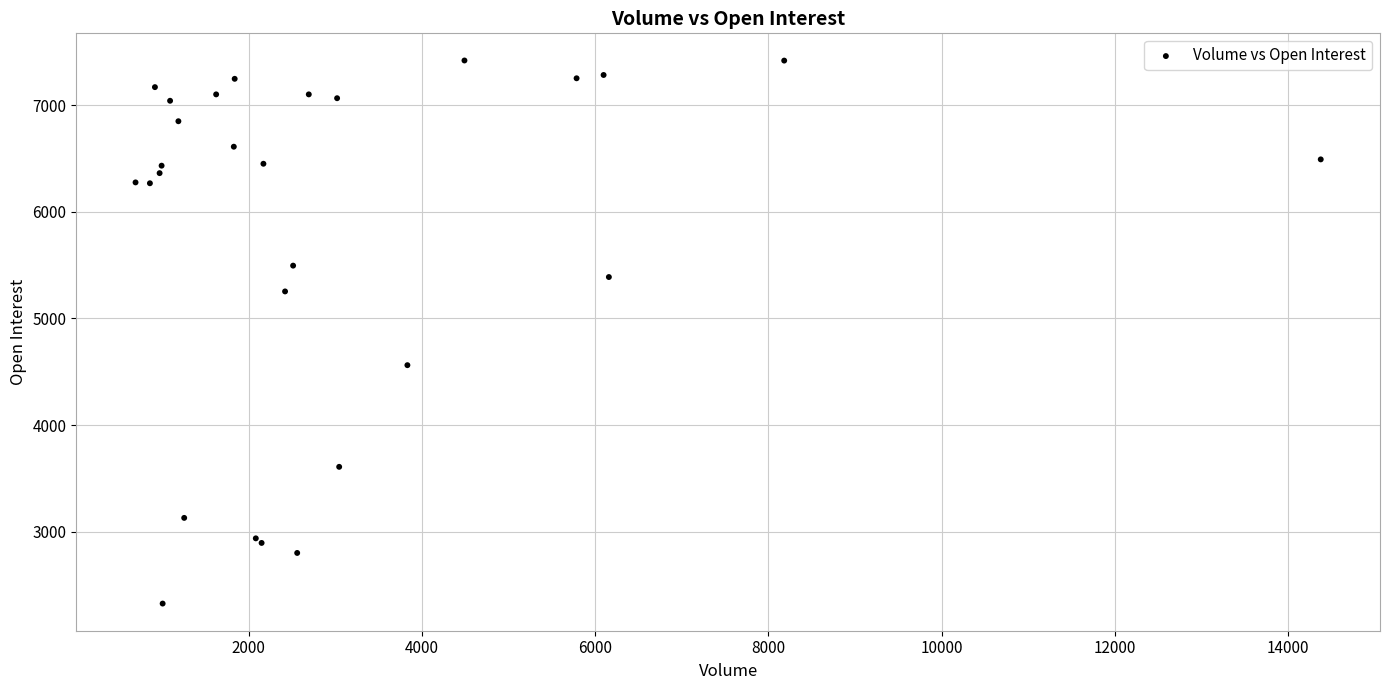

What Y value in the scatter plot is closest to 4873?

4562